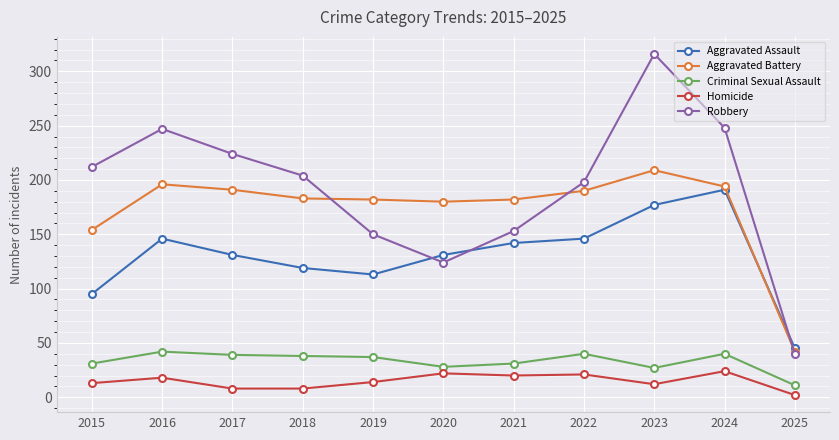

At which label does Aggravated Assault reach its minimum?

2025